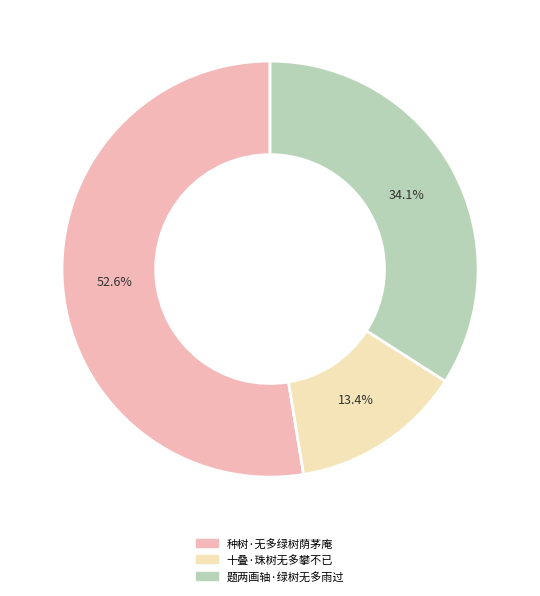

To the nearest percent, what is the combined percentage of 题两画轴·绿树无多雨过 and 十叠·珠树无多攀不已?

47%